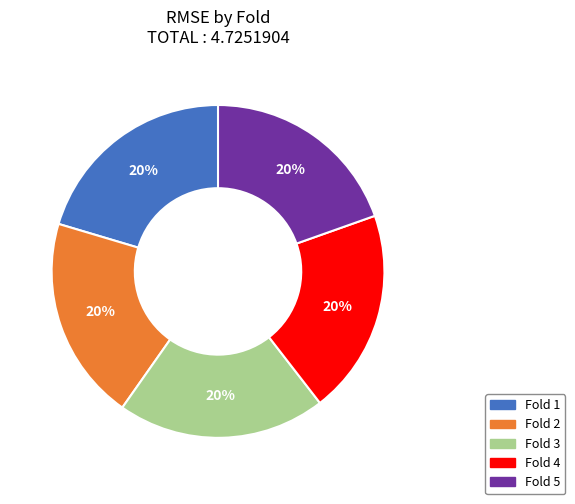

To the nearest percent, what is the combined percentage of Fold 1 and Fold 5?

40%